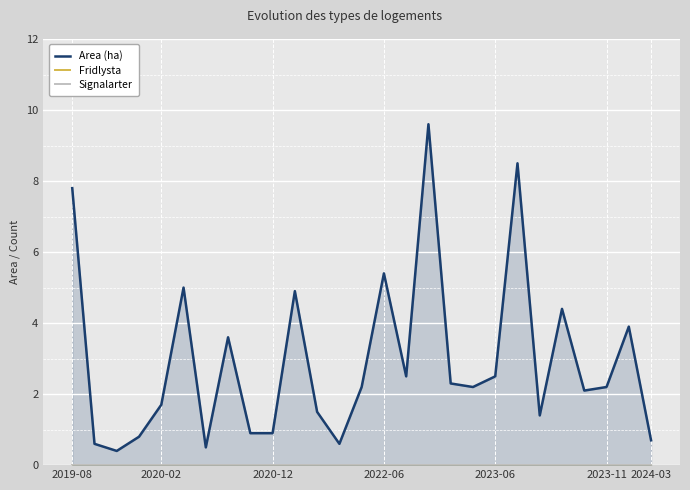

Between 2024-03 and 8, which series saw the biggest shift?

Area (ha)